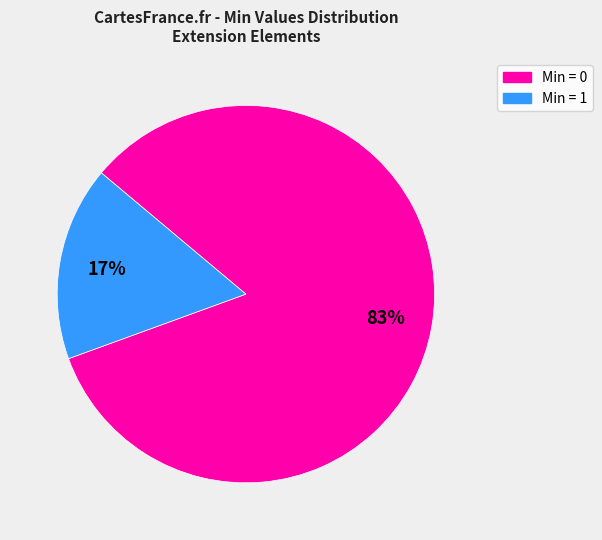

To the nearest percent, what is the average slice percentage?

50%